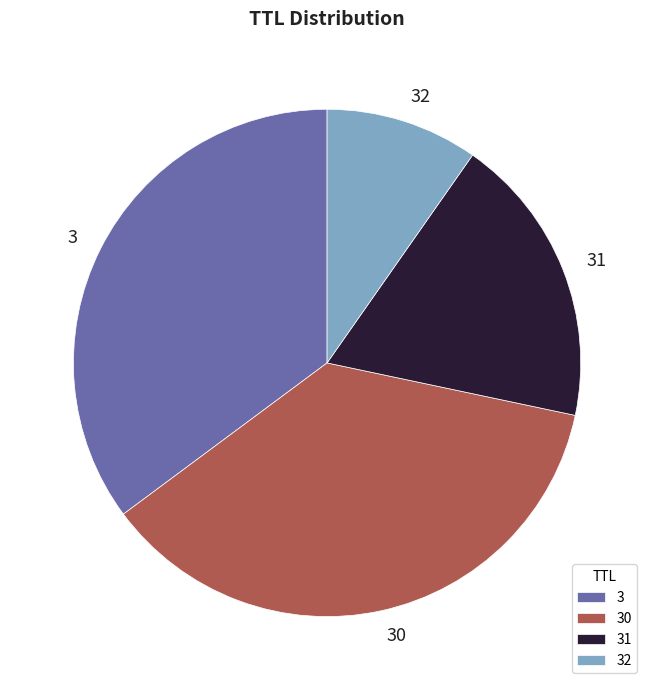

Is there any slice that represents more than half of the pie?

No